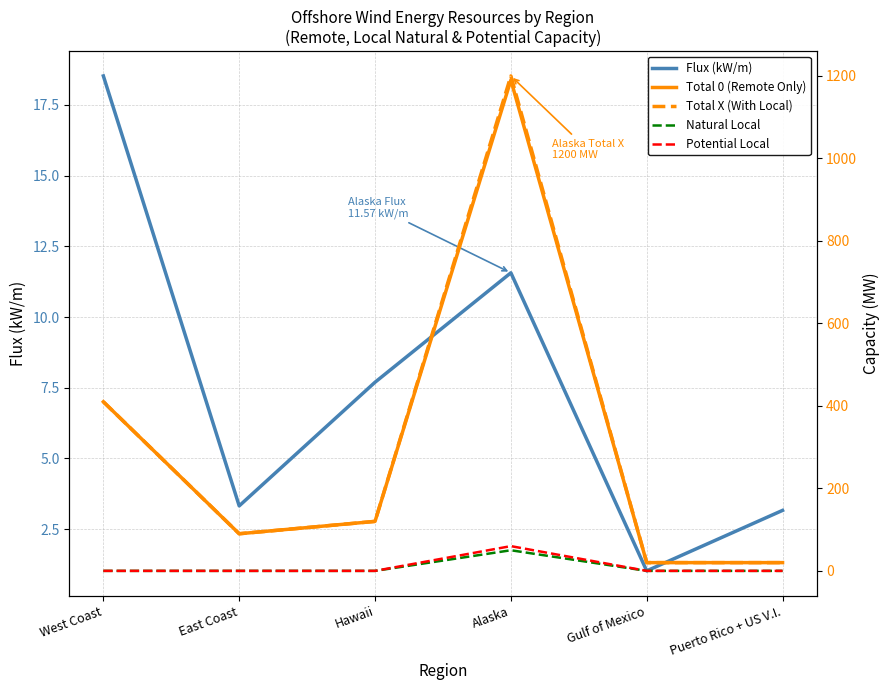

At which category does Flux (kW/m) reach its first local valley?

East Coast